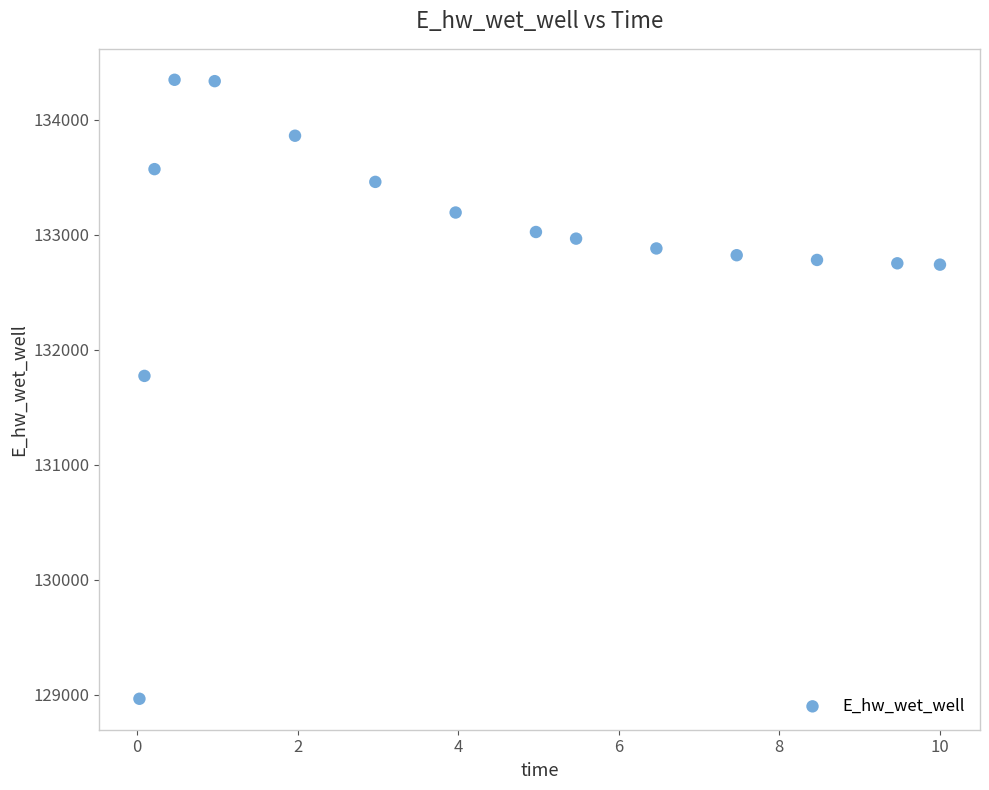

What is the range of Y values (max minus min)?

5381.2